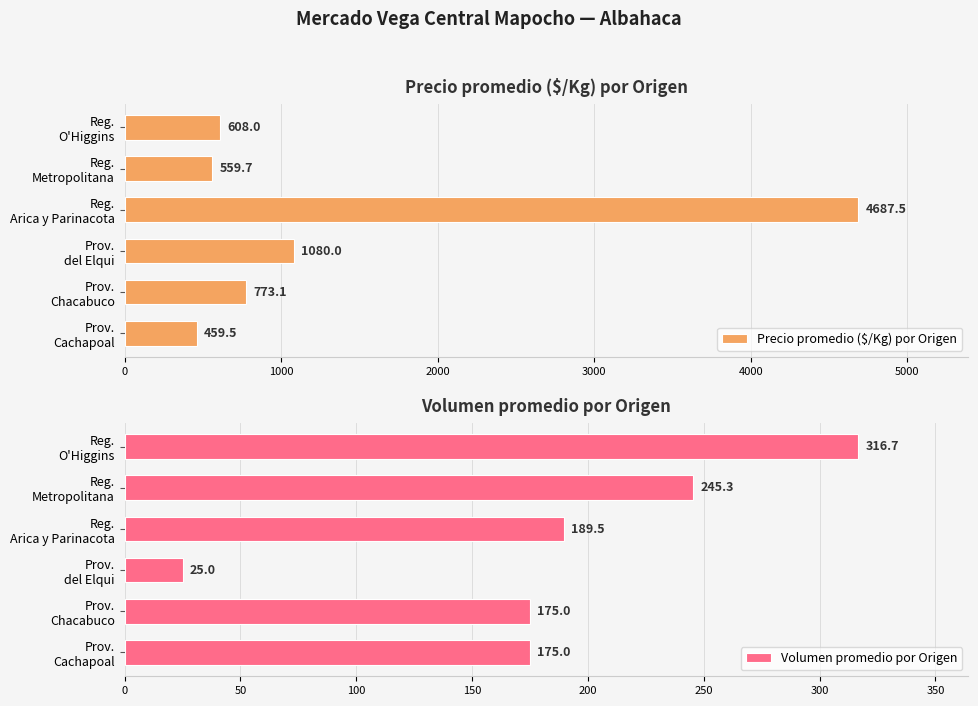

What is the maximum value for Precio promedio ($/Kg) por Origen?

4687.5